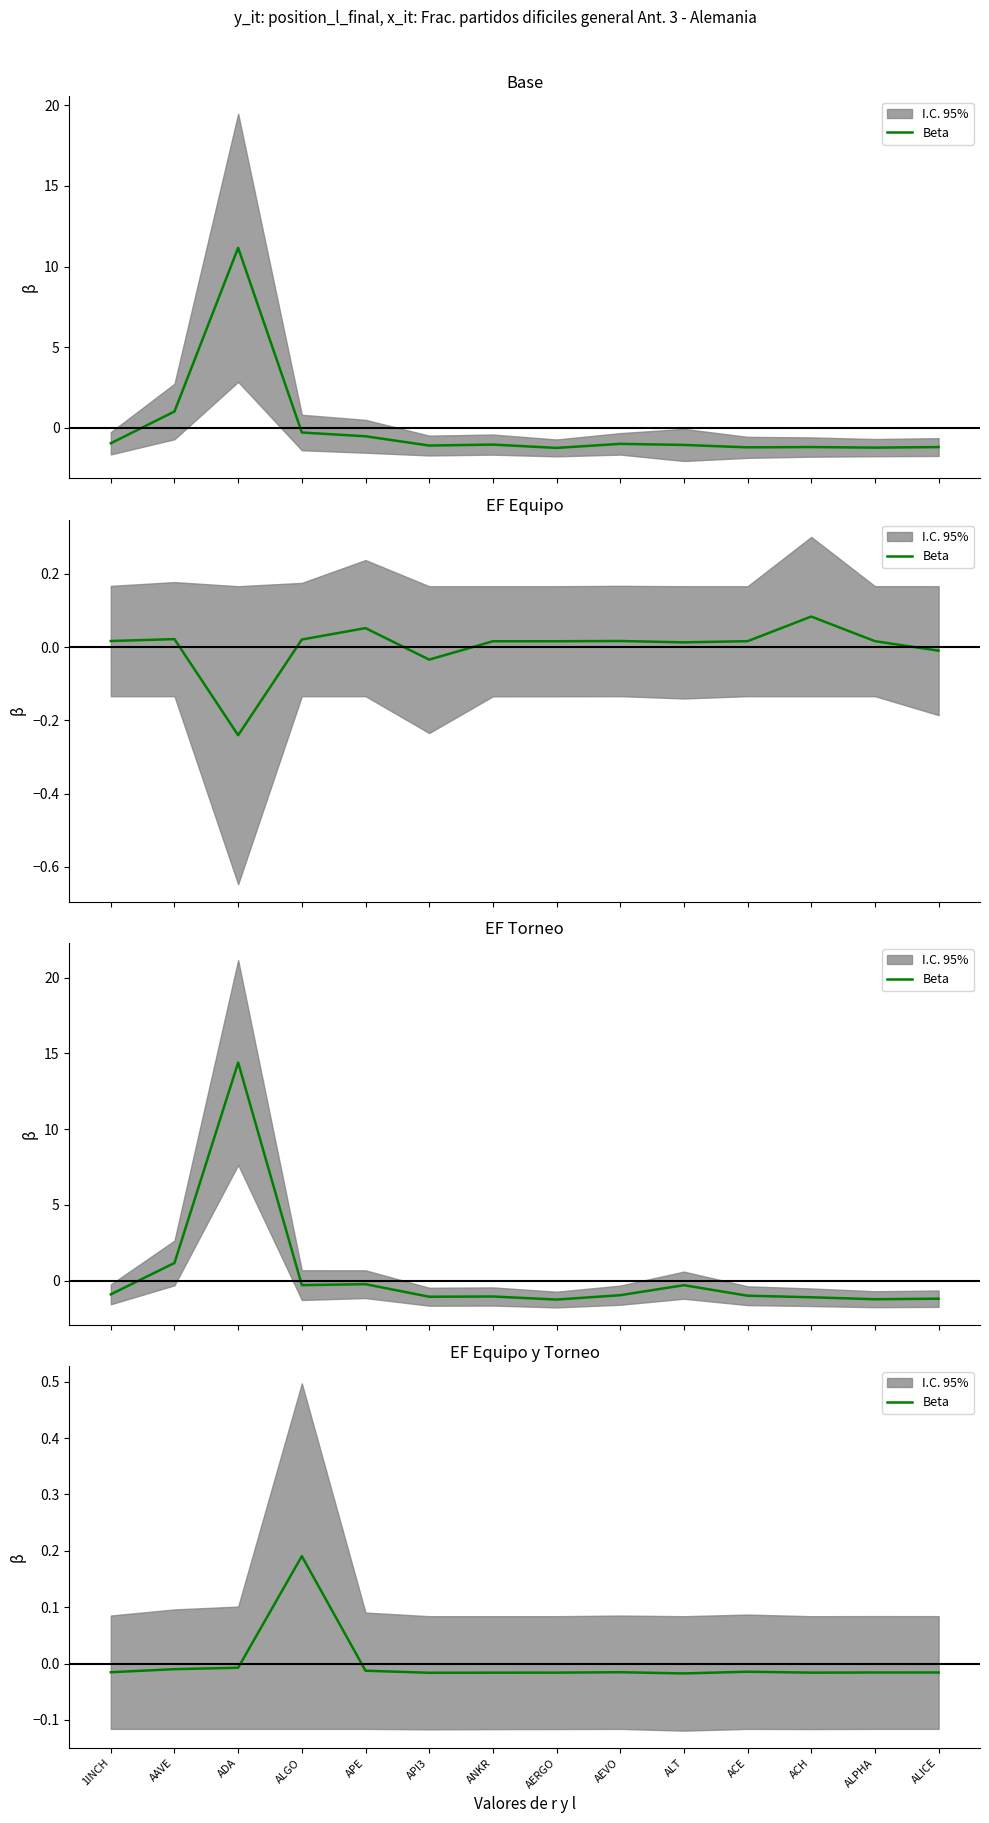

How many data points are less than 0?

13